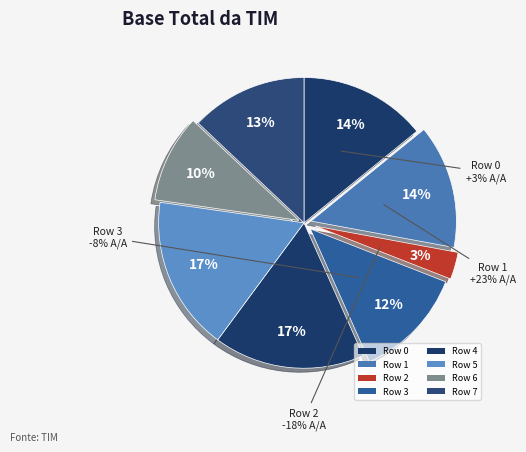

To the nearest percent, what is the combined percentage of Row 0 and Row 4?

31%